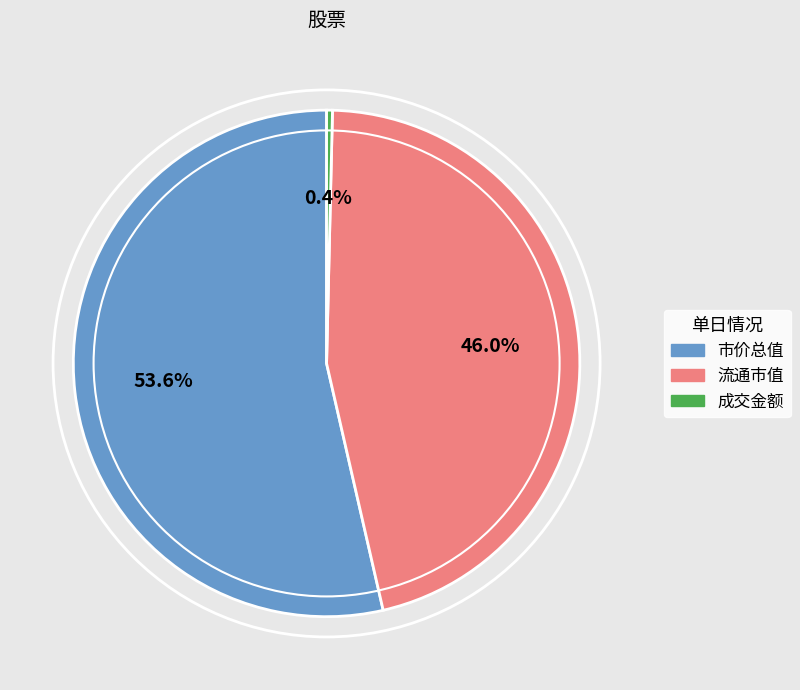

Count the number of slices in the pie.

3